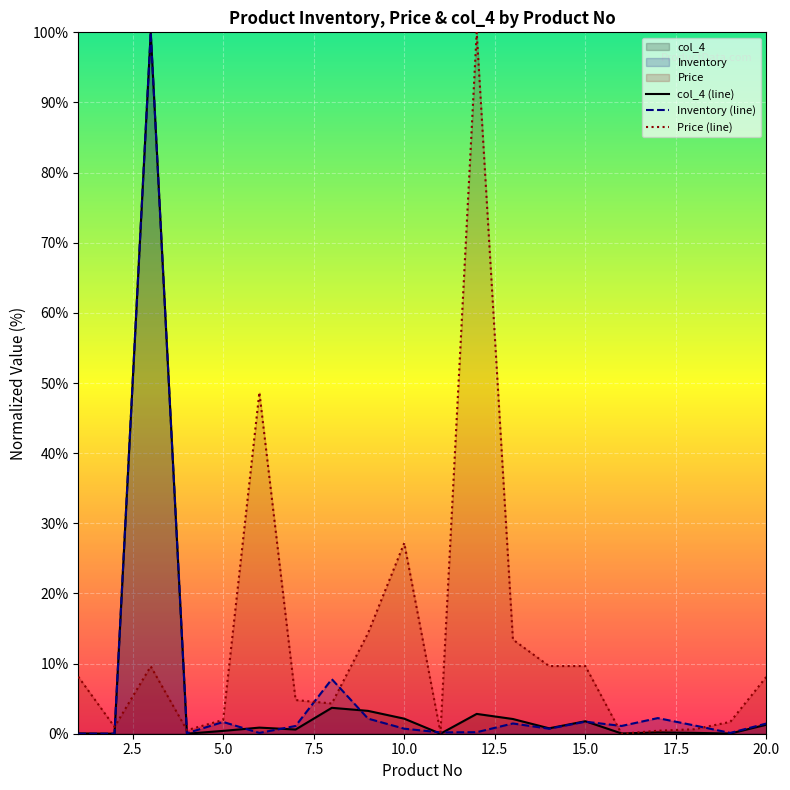

Which series has the largest total across all categories?

Price (line)